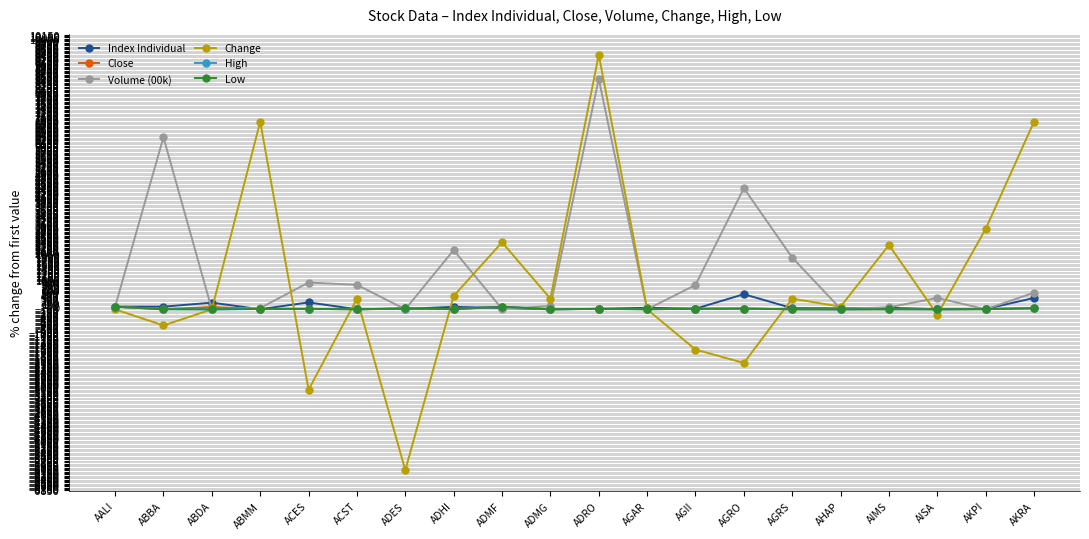

Which series changed the most between ABBA and ABMM?

Change